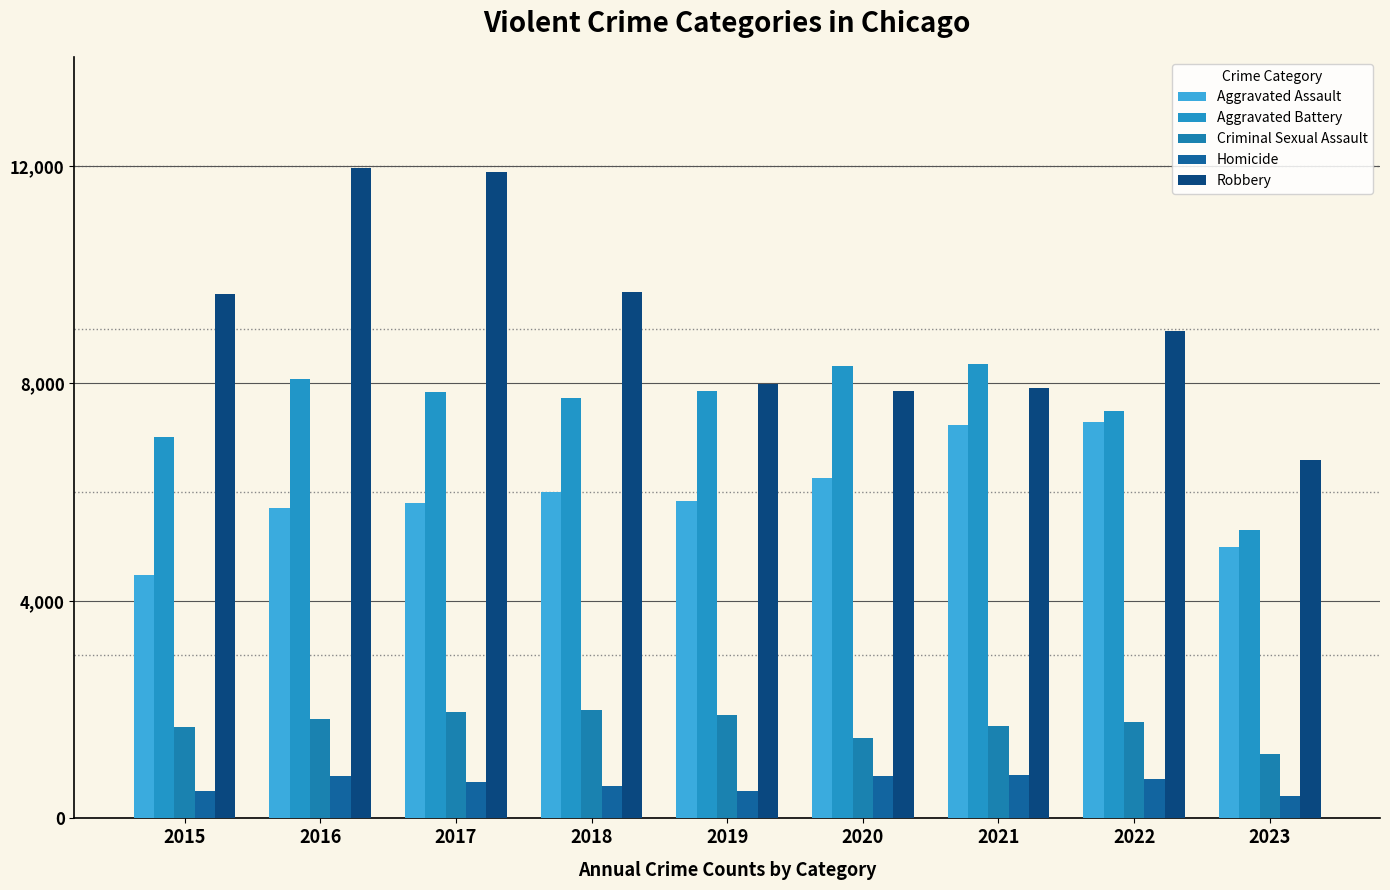

How many groups of bars are there?

9